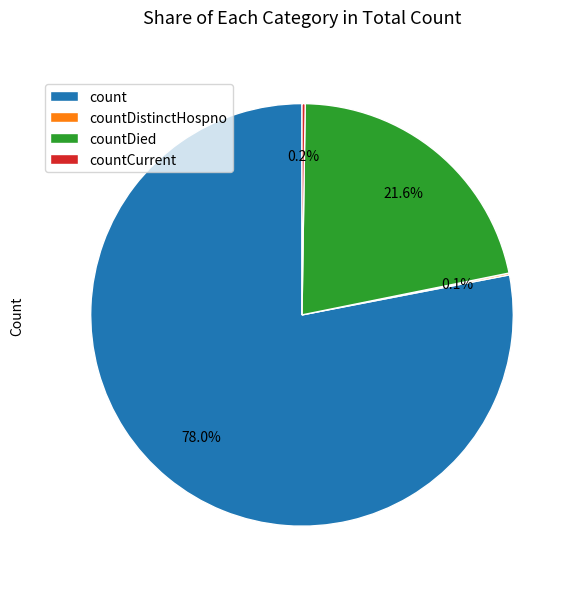

Is there a majority slice in this chart?

Yes